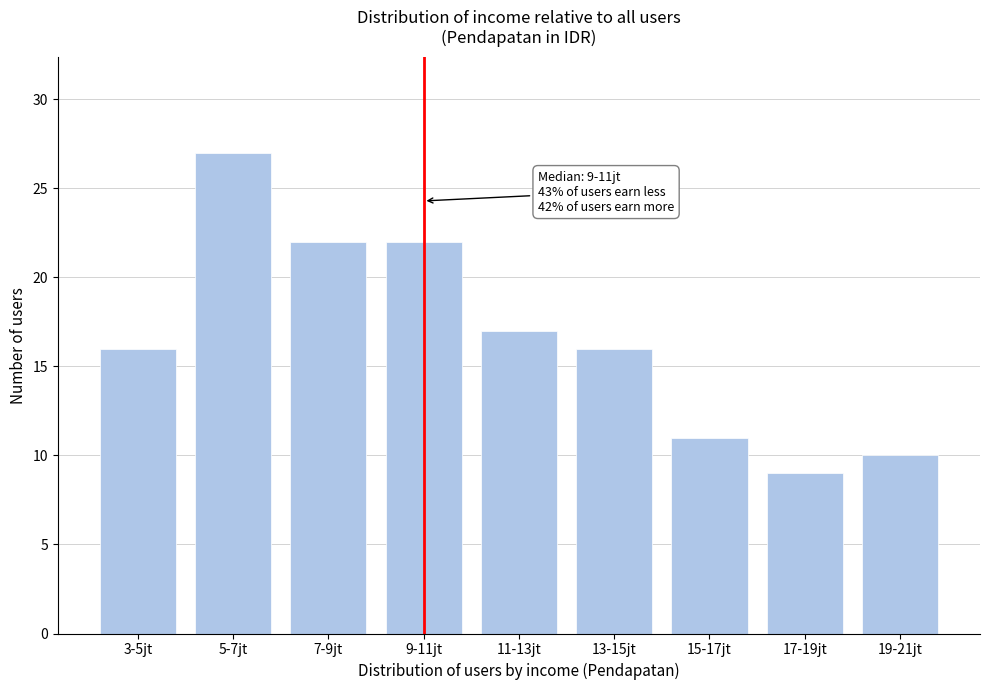

Reading left to right, transcribe all the data shown in this chart.

16	27	22	22	17	16	11	9	10